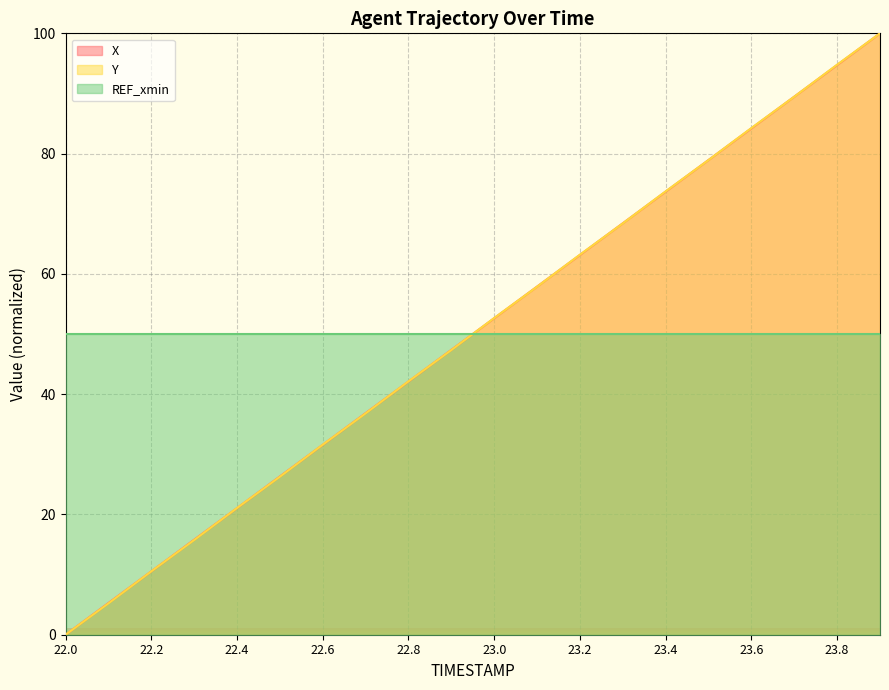

The Y series shows 10.5 at 22.2. True or false?

True